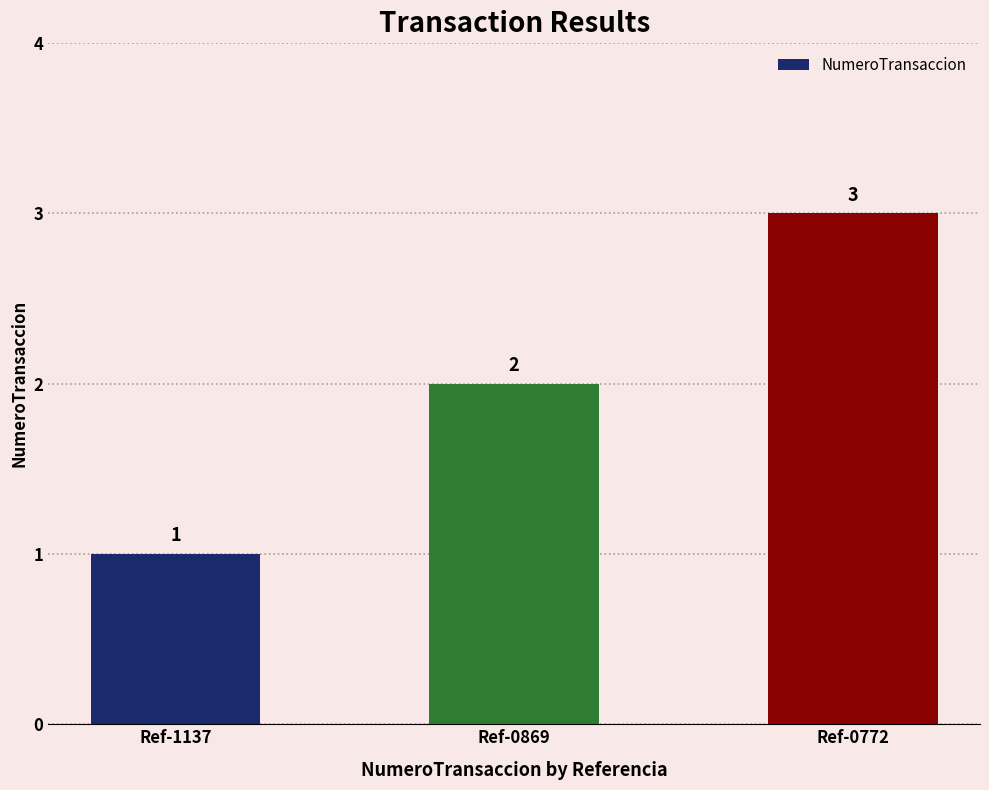

What is the difference between the maximum and minimum values?

2